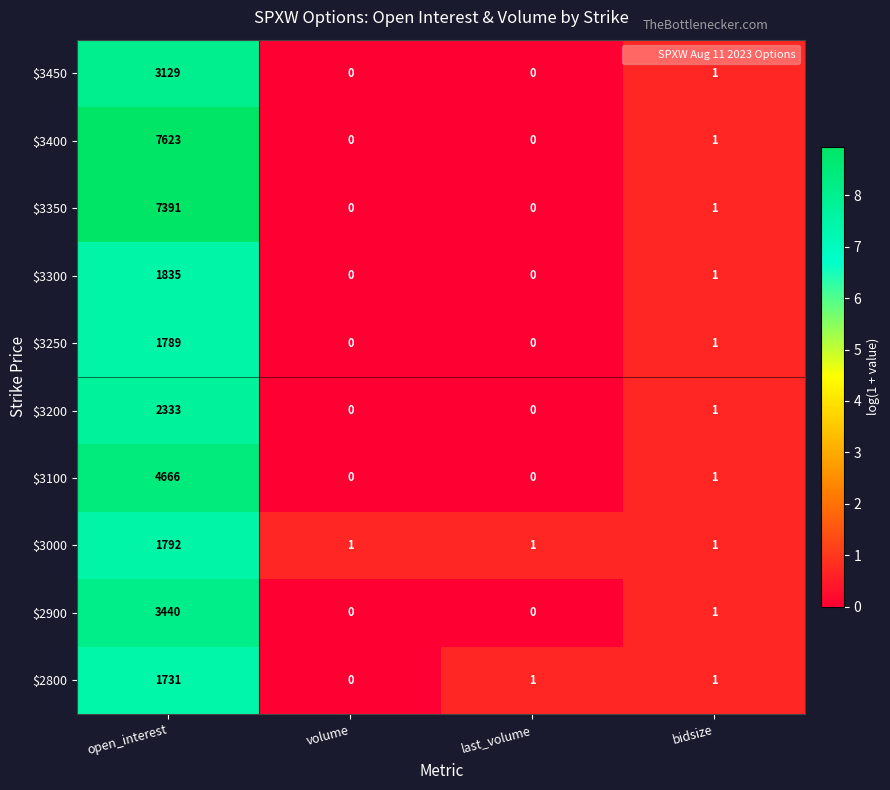

What is the difference between the $3250 values at volume and open_interest?

1789